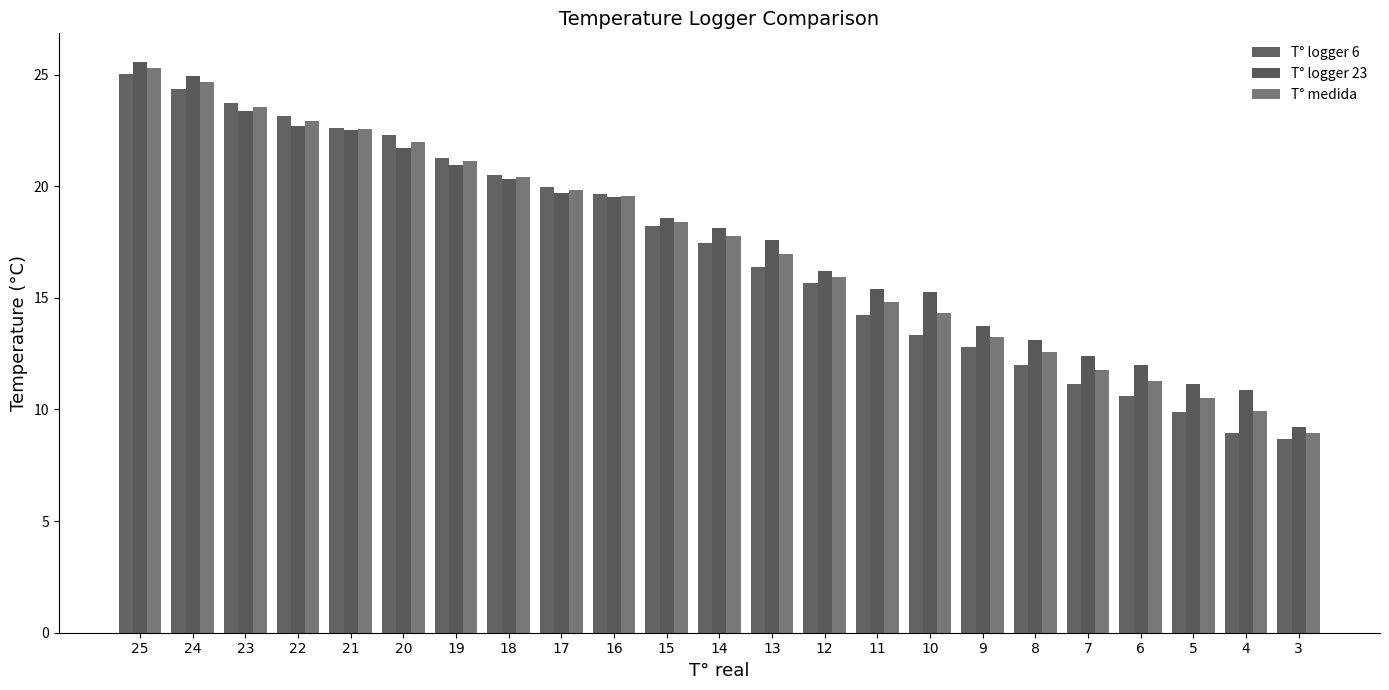

What value does the T° medida series have at 9?

13.3